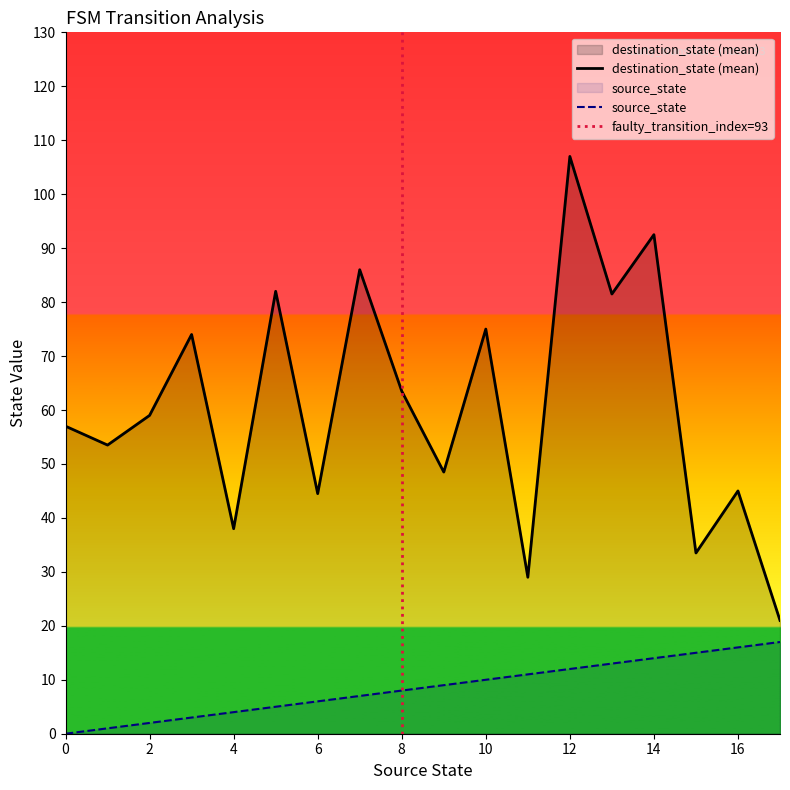

True or false: source_state has a value of 3.8 at 14.

False